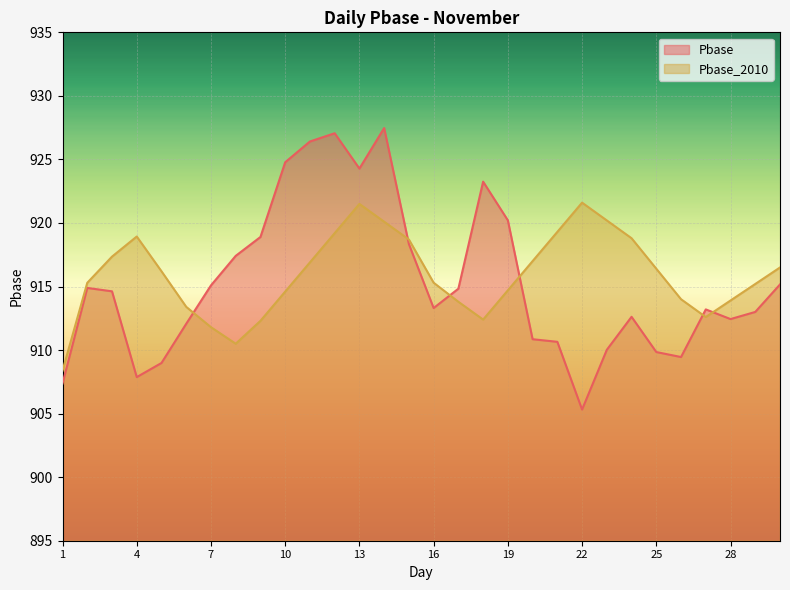

List the labels in order of Pbase_2010 value, largest first.

22, 13, 23, 14, 21, 12, 4, 24, 15, 3, 20, 11, 30, 25, 5, 16, 2, 29, 19, 10, 26, 28, 17, 6, 27, 18, 9, 7, 8, 1